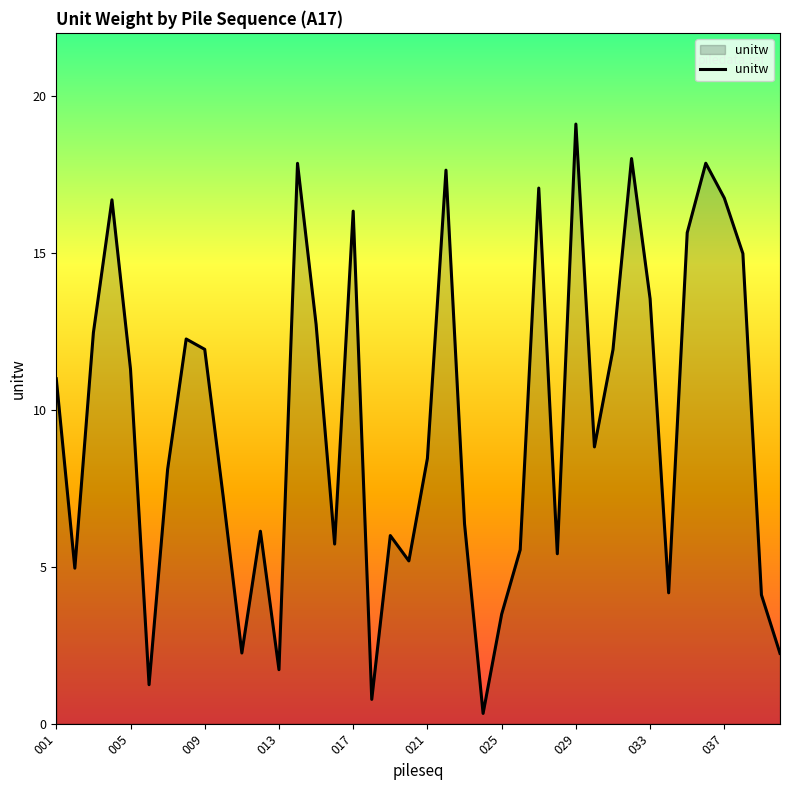

Count the number of data series in this chart.

1